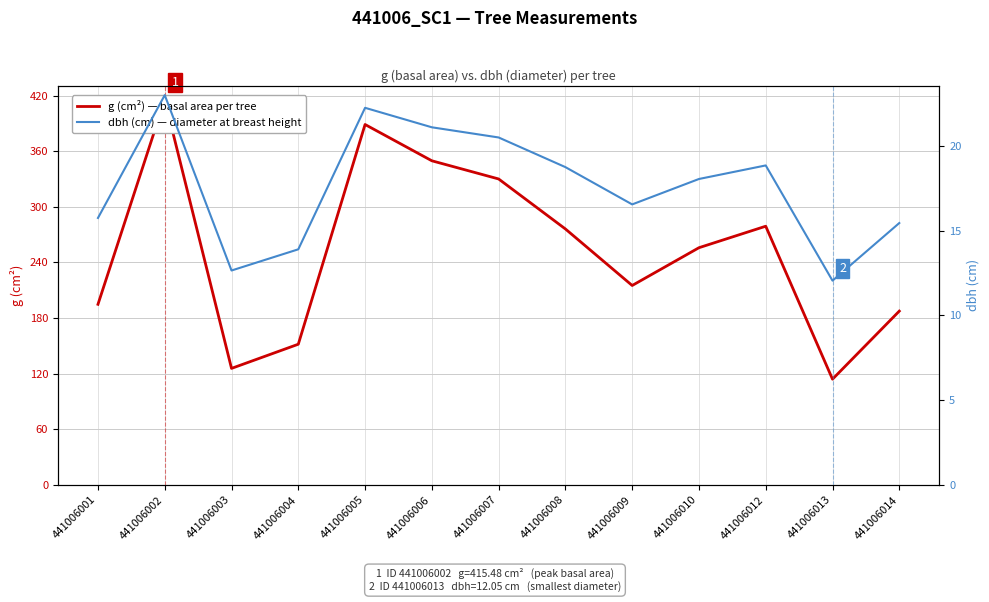

Is the value of g (cm²) — basal area per tree at 441006001 greater than the value of dbh (cm) — diameter at breast height at 441006012?

Yes